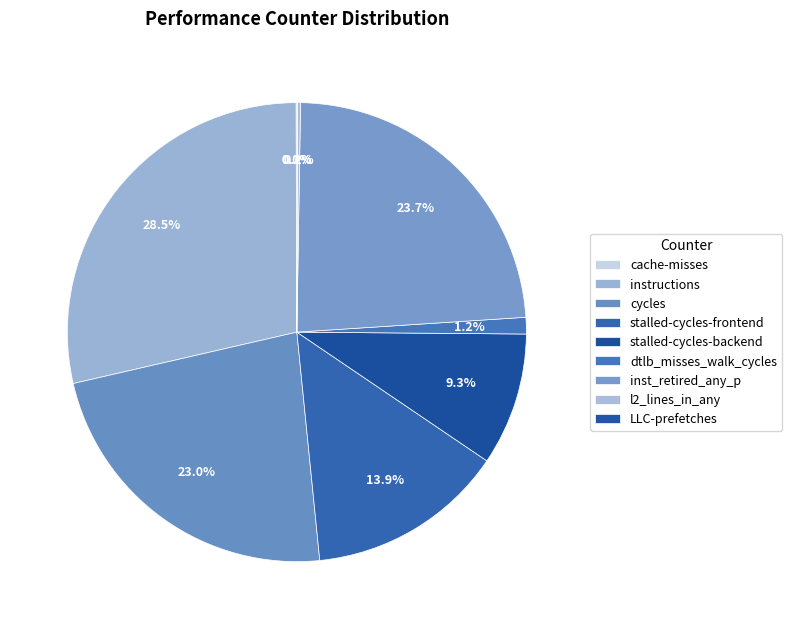

What percentage do stalled-cycles-backend and instructions together represent?

37.9%